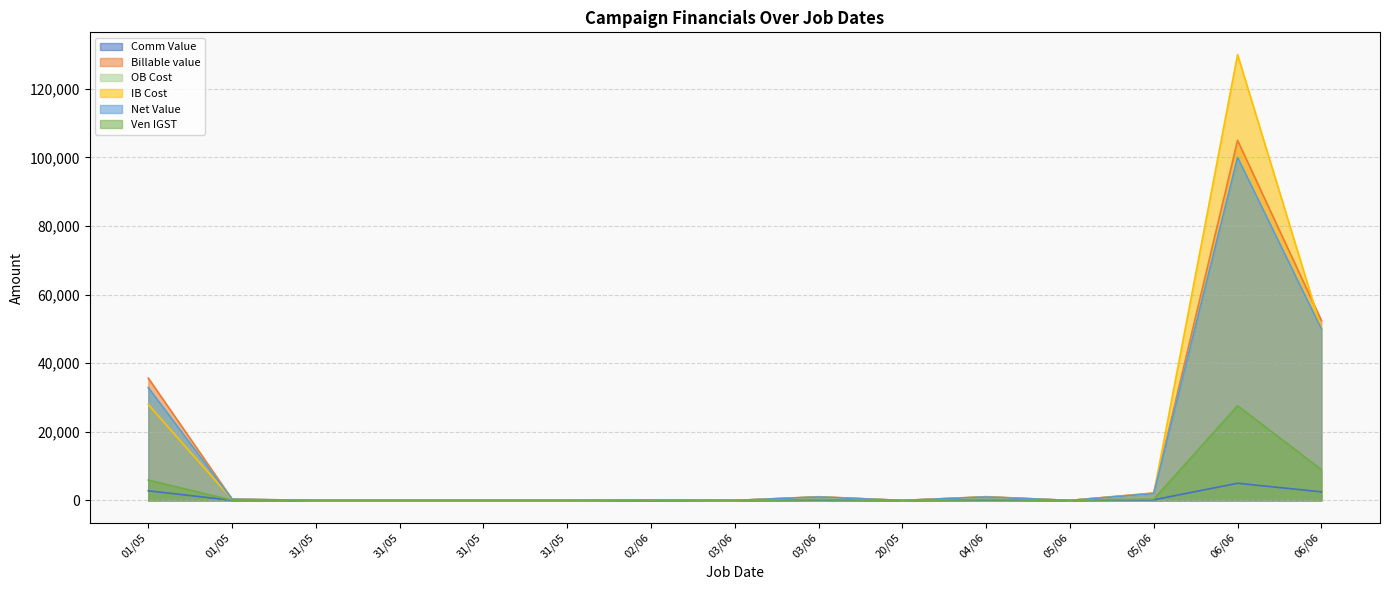

Between 05/06 and 31/05, which is larger?

05/06